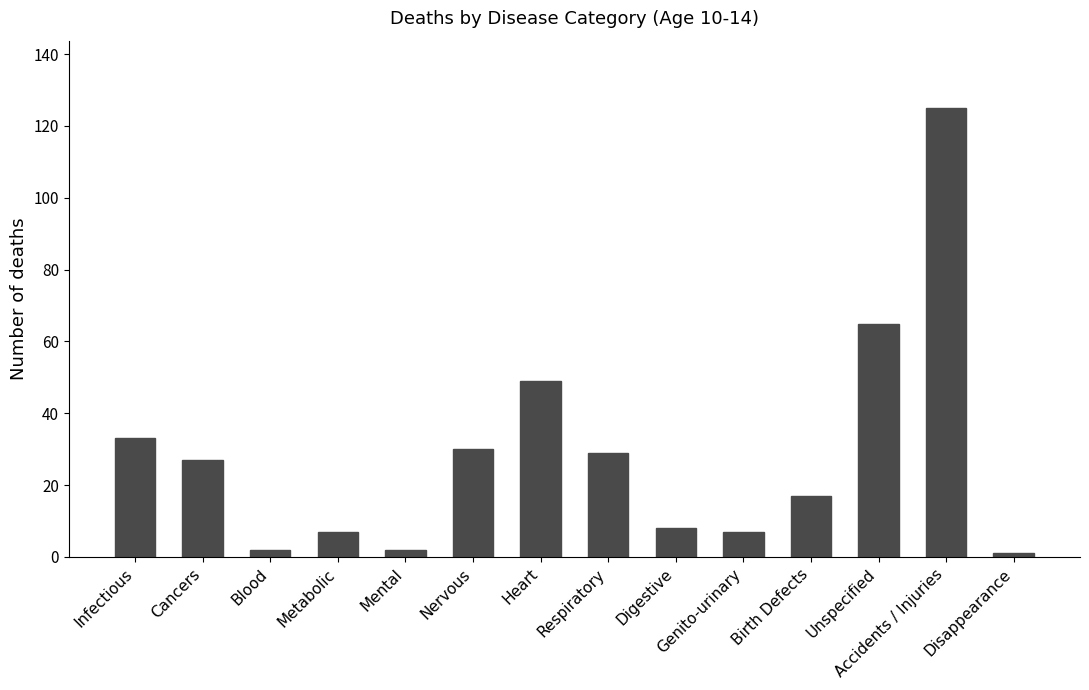

What is the minimum value shown in the chart?

1